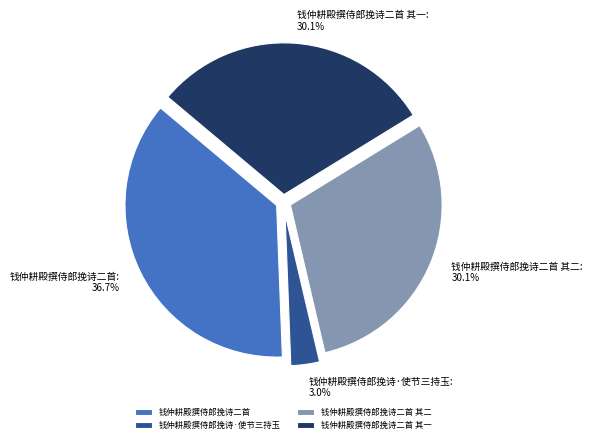

True or false: 钱仲耕殿撰侍郎挽诗二首 其二 accounts for 30% of the total.

True